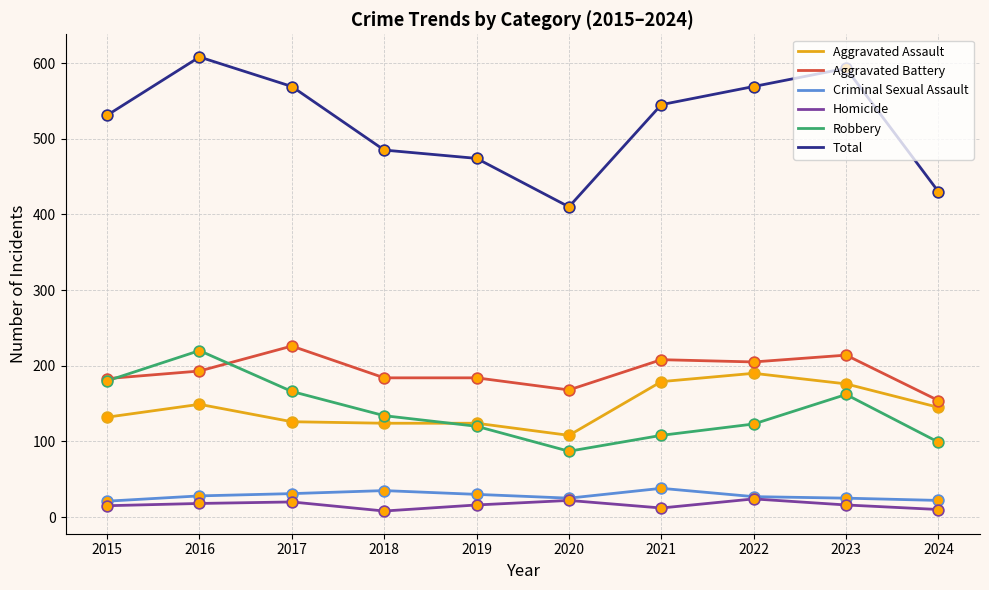

What is the total value across all series at 2022?

1138